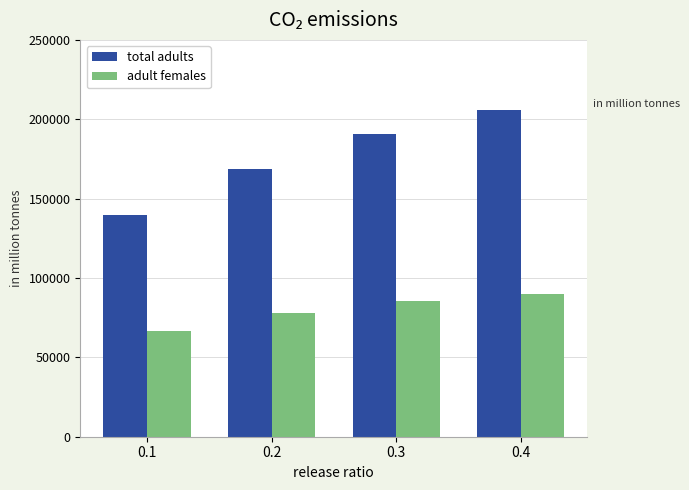

Rank the categories by adult females value from highest to lowest.

0.4, 0.3, 0.2, 0.1